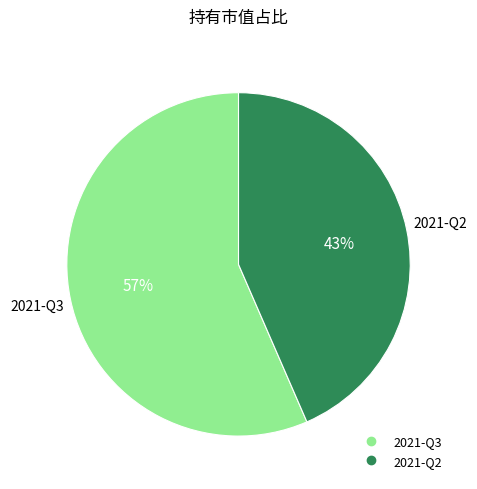

Which slice is the smallest?

2021-Q2